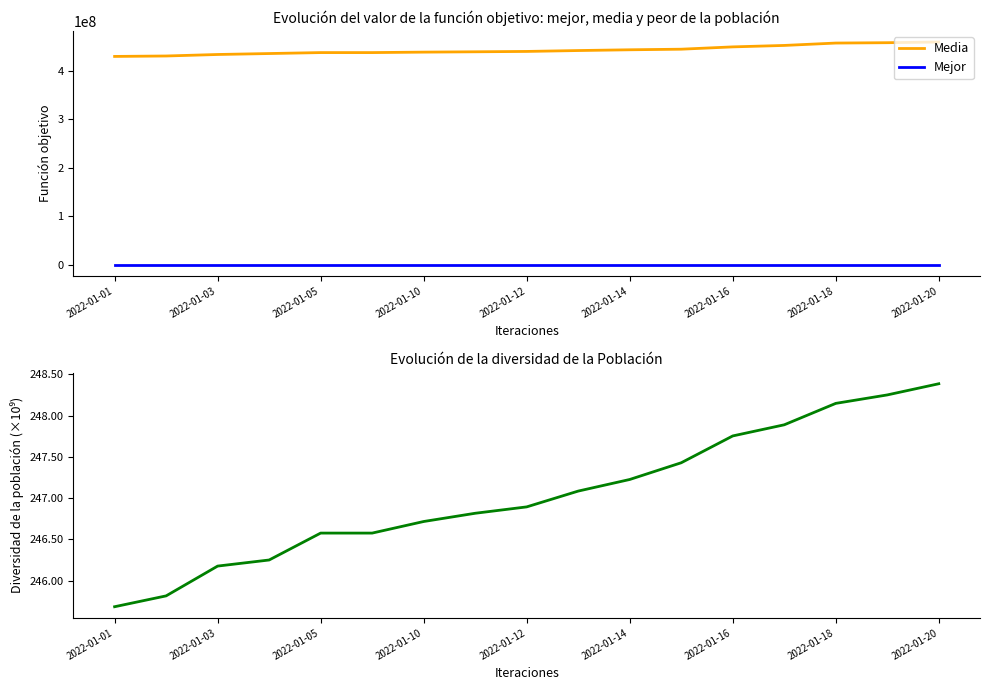

How many values in the col_21 series exceed 246892917160?

8